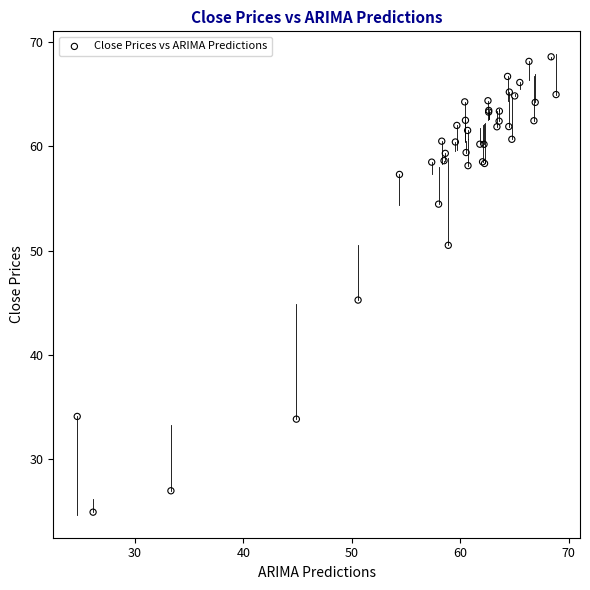

What Y value in the scatter plot is closest to 46?

45.3